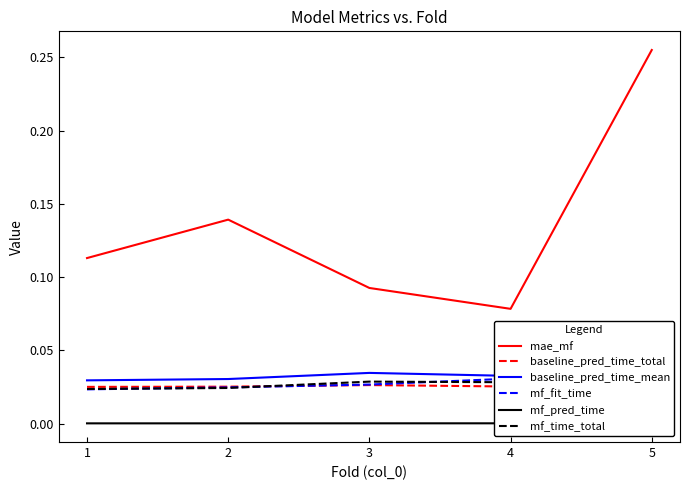

At which label does mf_pred_time reach its peak?

4